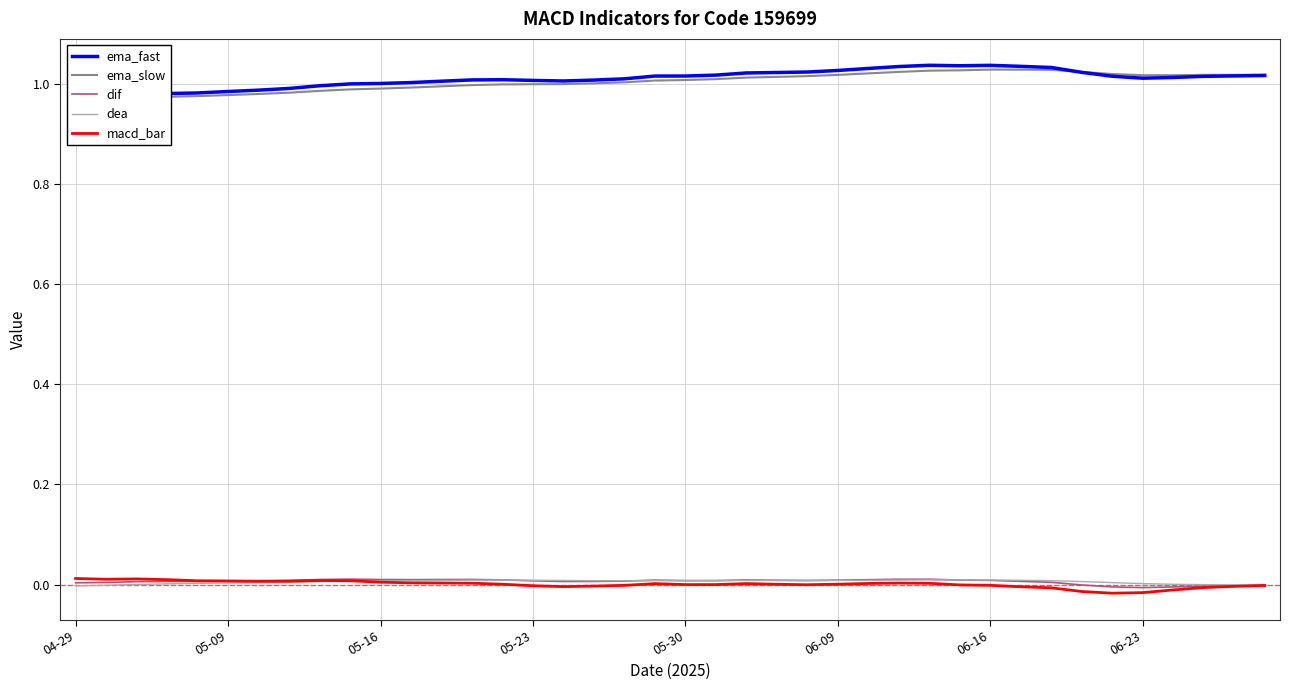

How many values in the ema_fast series exceed 1?

31